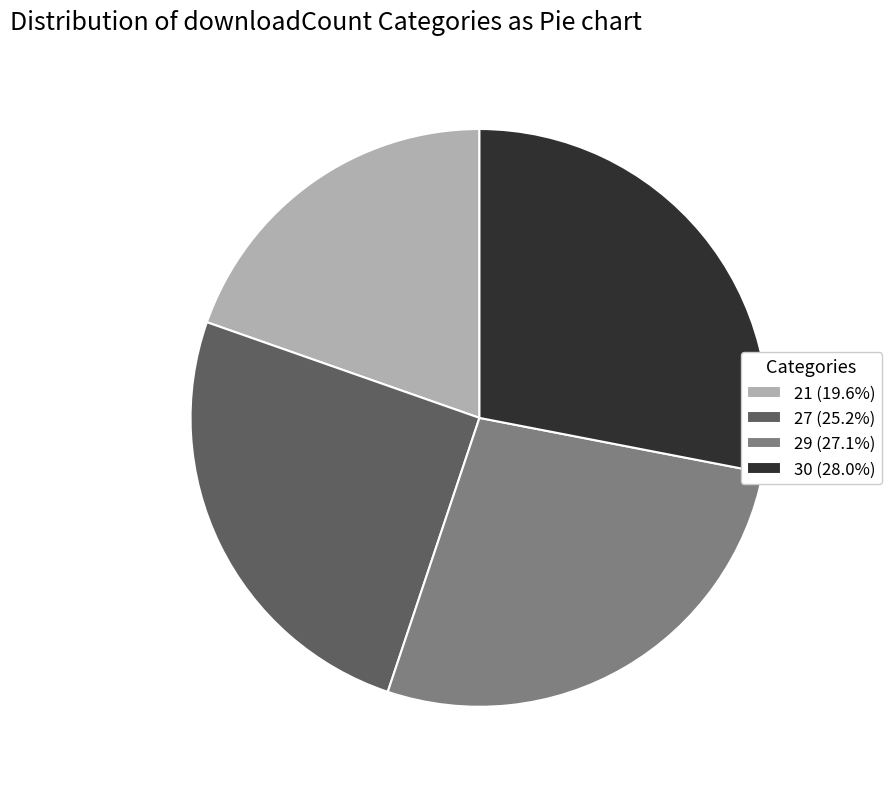

How many slices are in this pie chart?

4